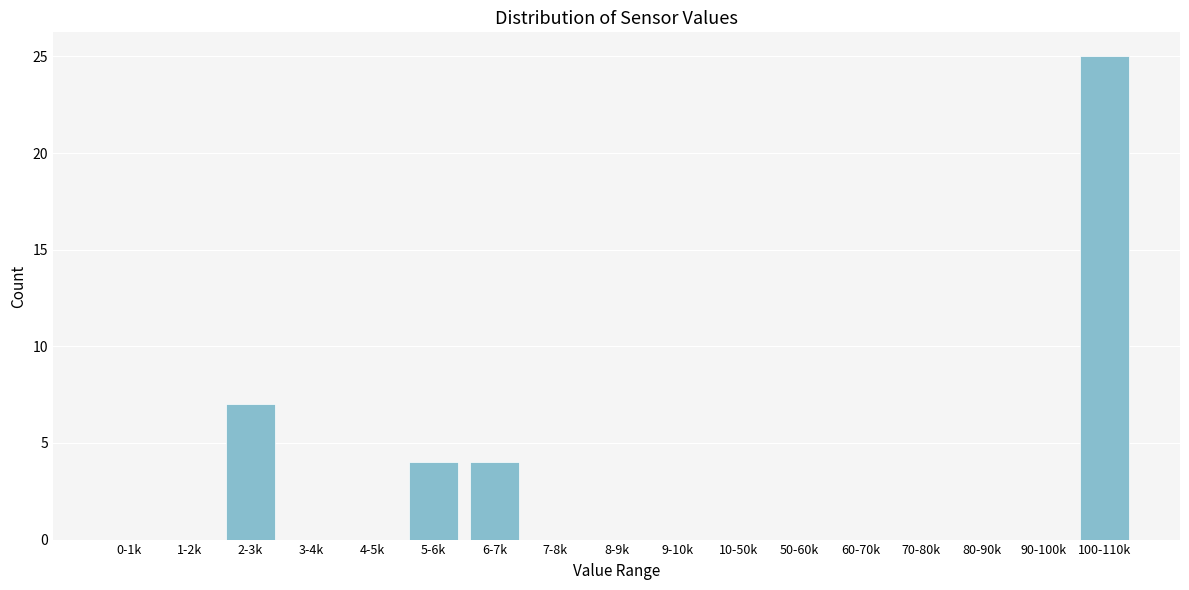

Reading left to right, list all the values displayed in this chart.

0-1k=0	1-2k=0	2-3k=7	3-4k=0	4-5k=0	5-6k=4	6-7k=4	7-8k=0	8-9k=0	9-10k=0	10-50k=0	50-60k=0	60-70k=0	70-80k=0	80-90k=0	90-100k=0	100-110k=25